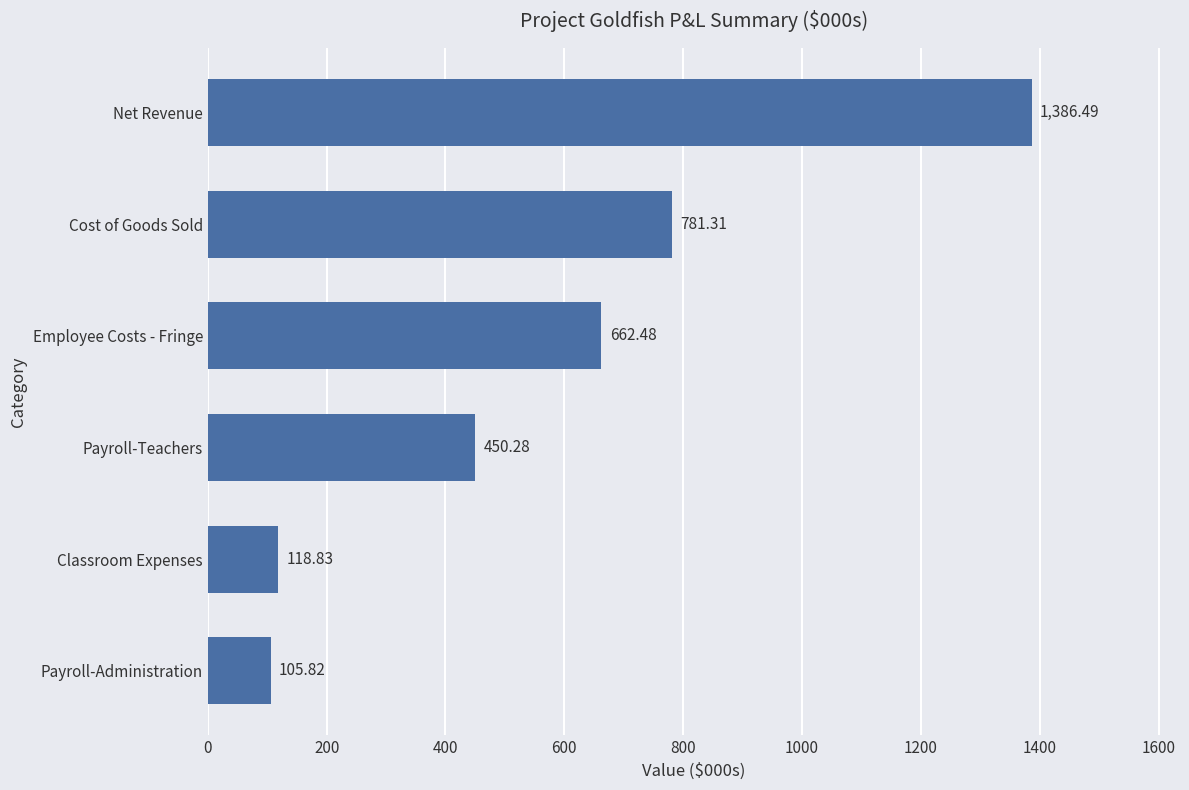

At which category does the chart reach its minimum across all series?

Payroll-Administration